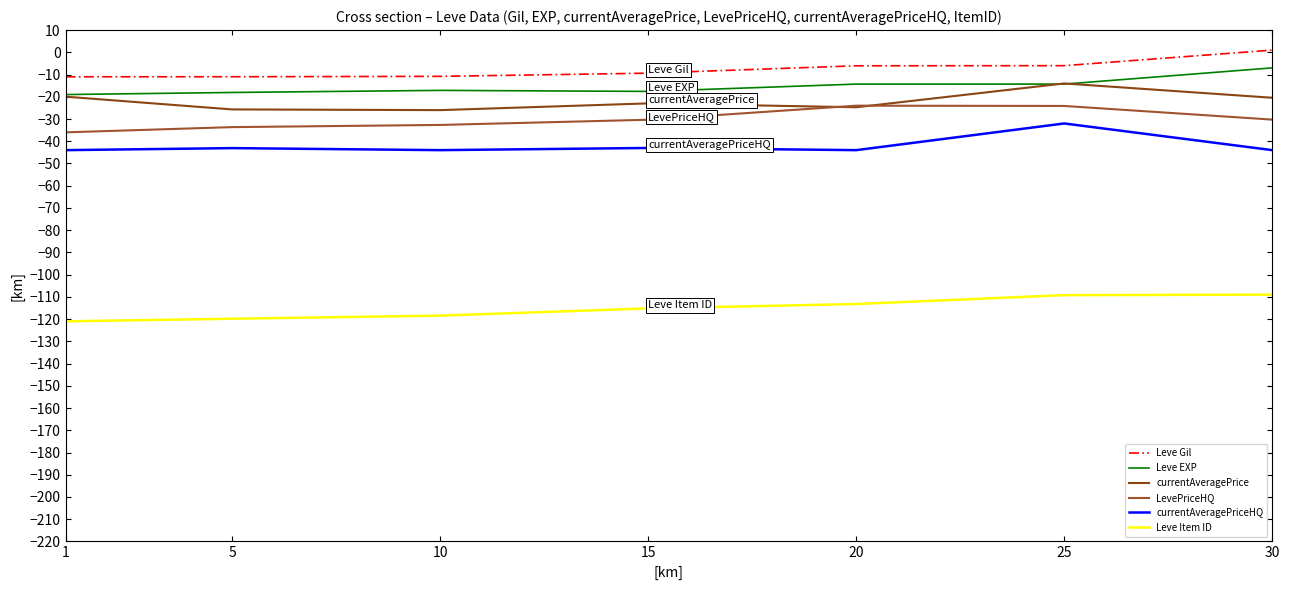

What is the smallest value displayed?

-121.0